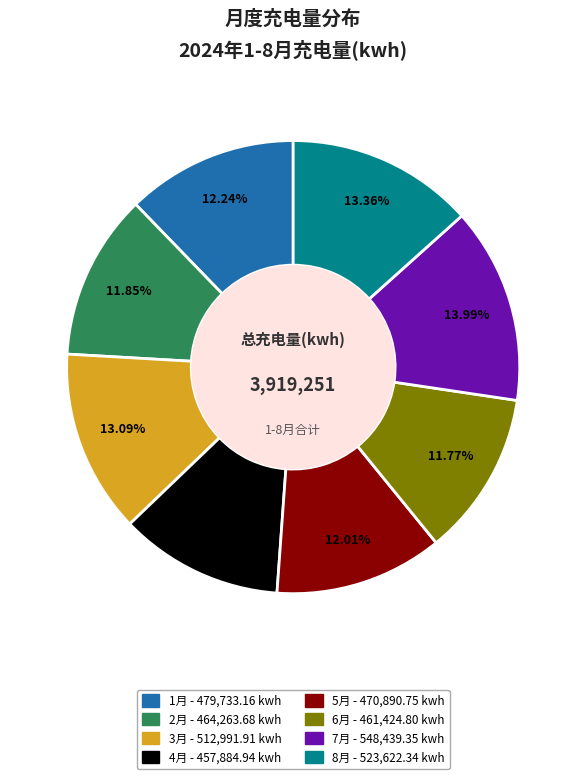

Is there any slice that represents more than half of the pie?

No